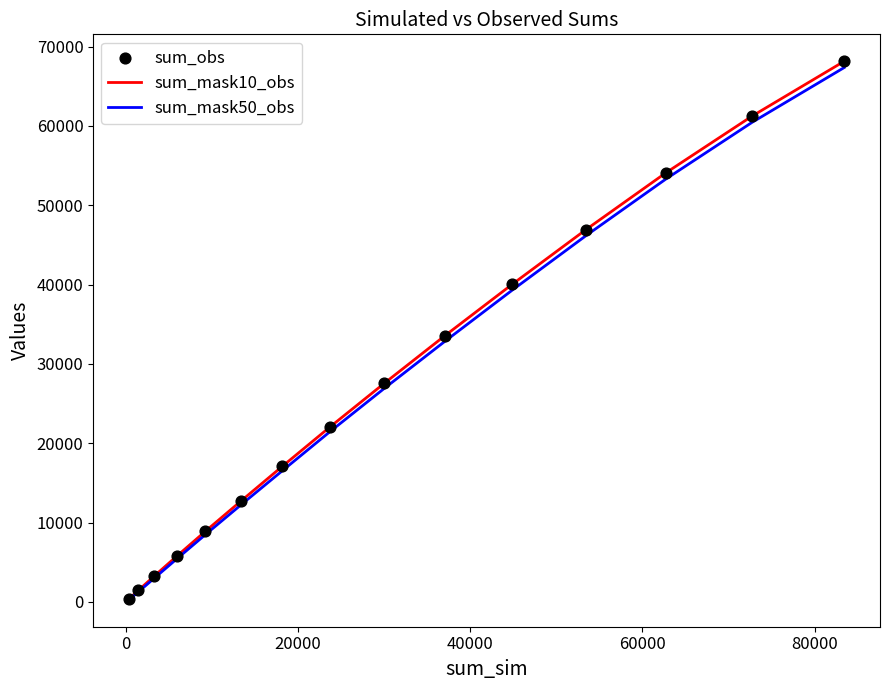

Which series contains the highest Y value?

sum_mask10_obs